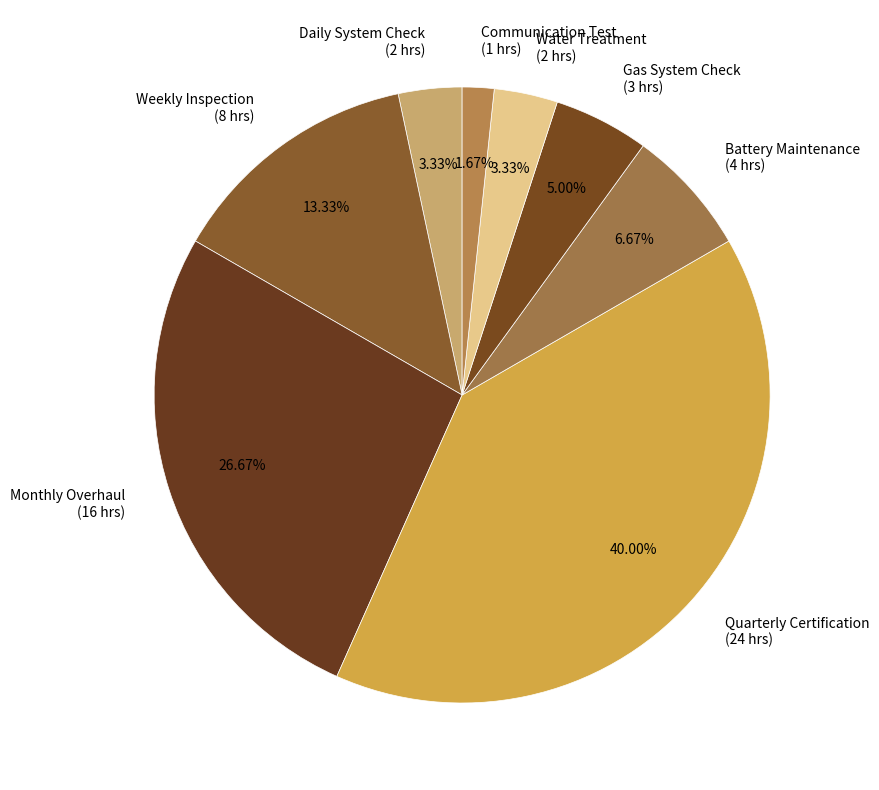

What percentage do Weekly Inspection and Monthly Overhaul together represent?

40.0%